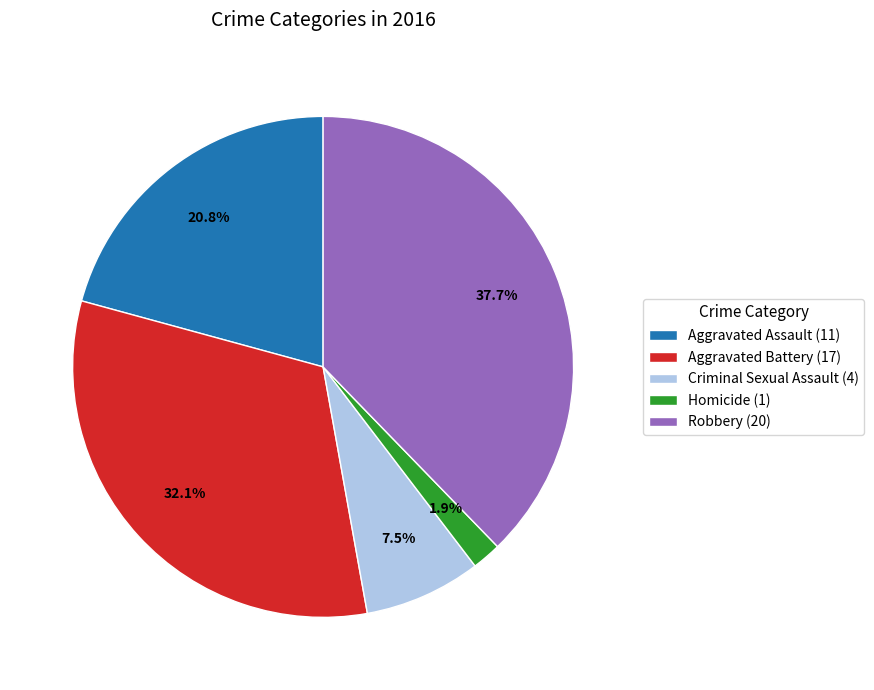

Does Aggravated Assault represent more than half of the total?

No